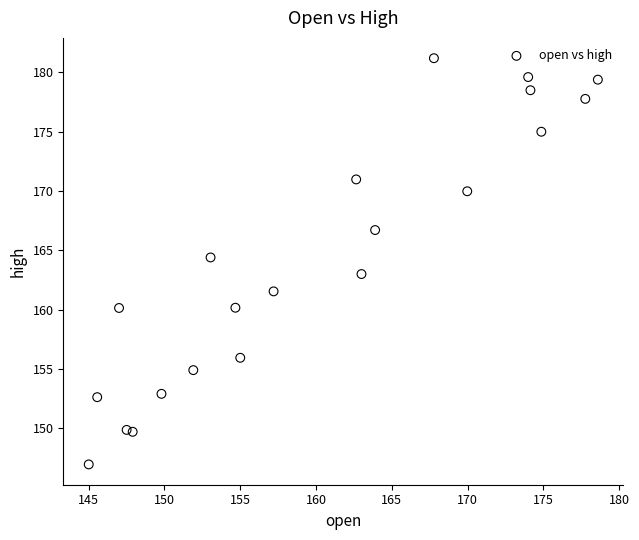

What Y value in the scatter plot is closest to 164?

164.4